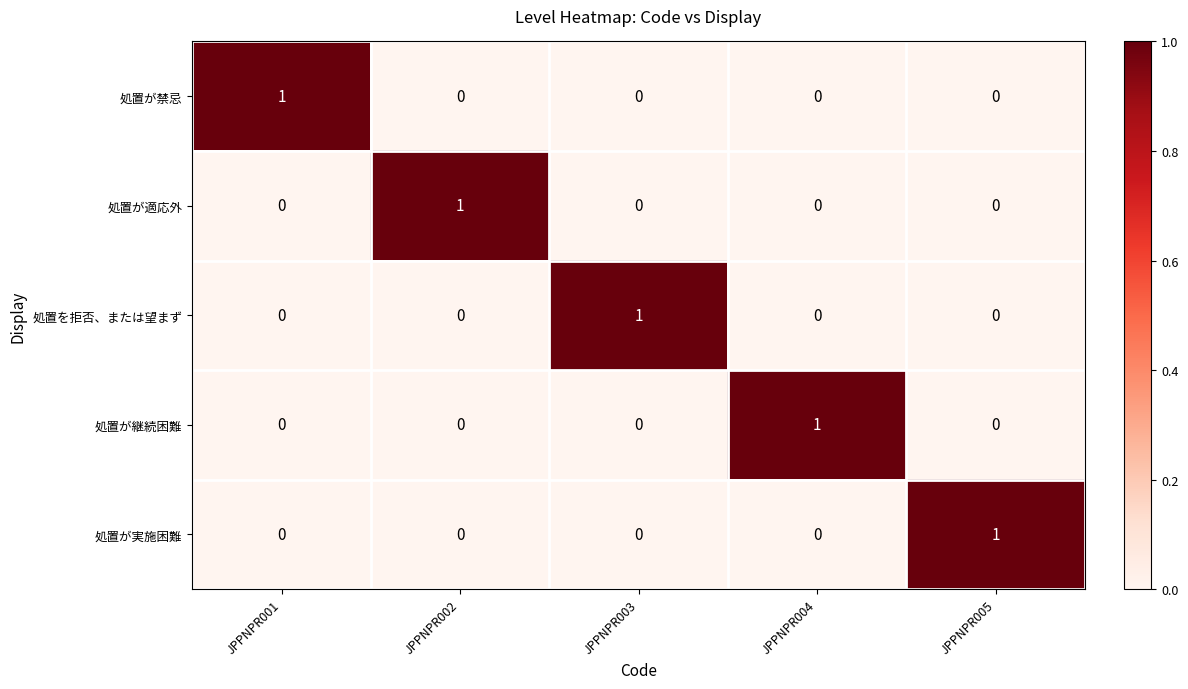

Which category has the highest value in the 処置を拒否、または望まず series?

JPPNPR003